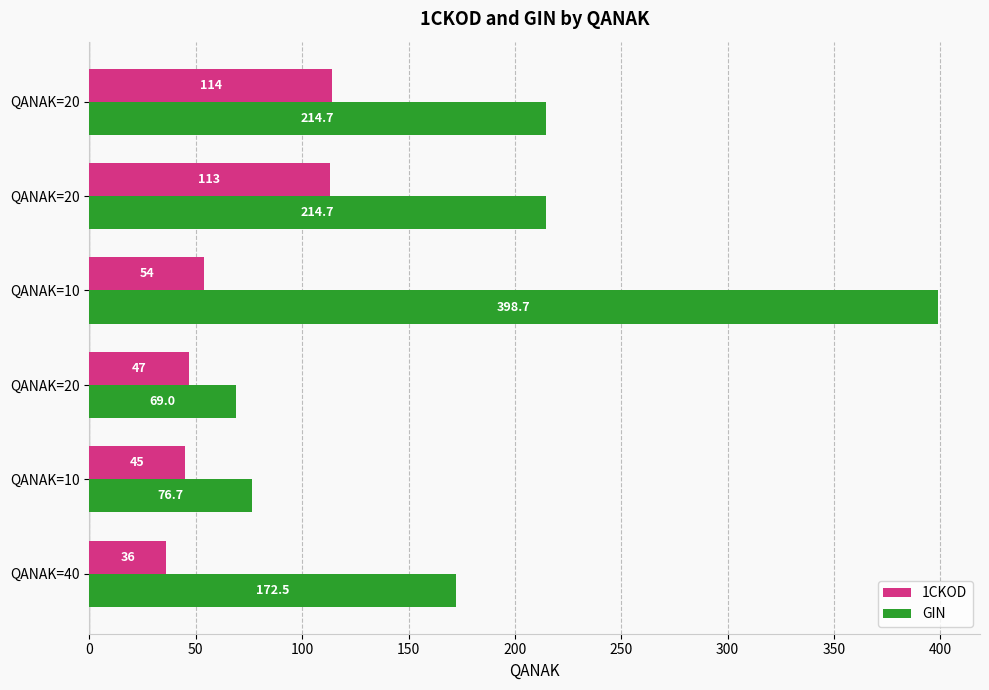

Count the number of categories in the chart.

6